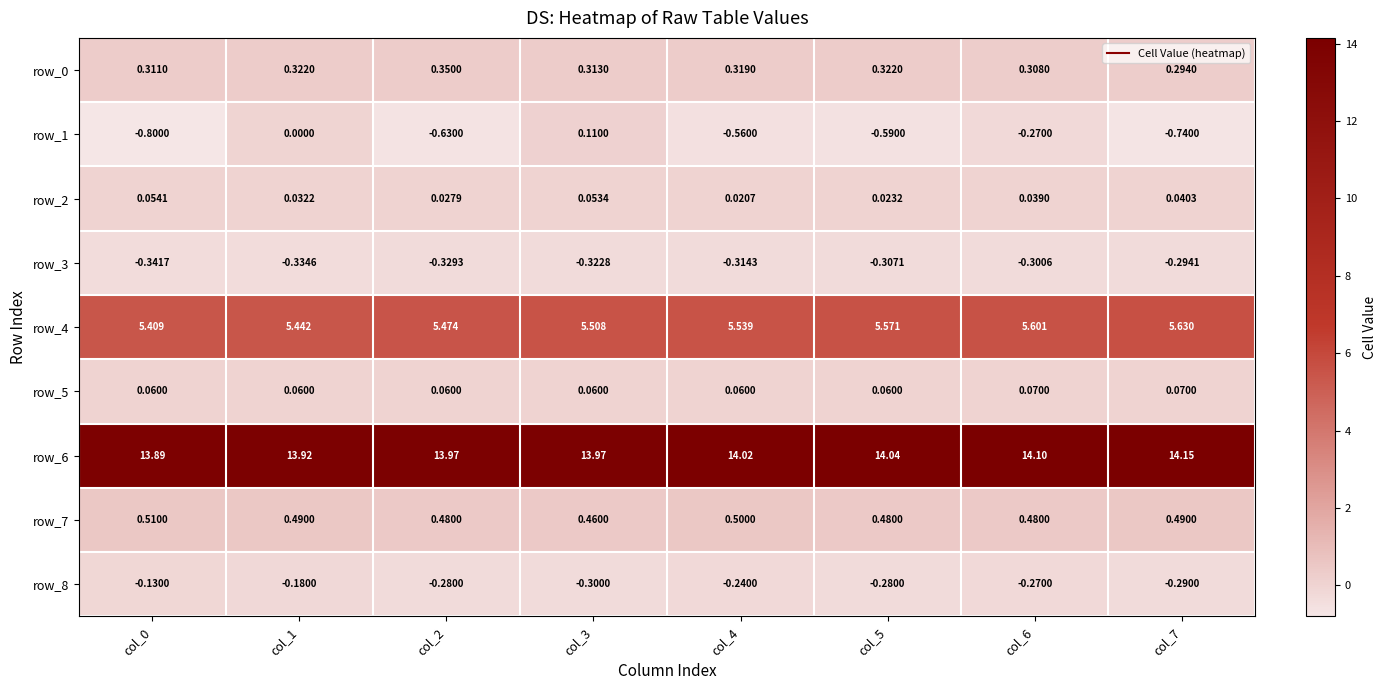

What is the difference between the maximum and minimum values in the row_4 series?

0.2